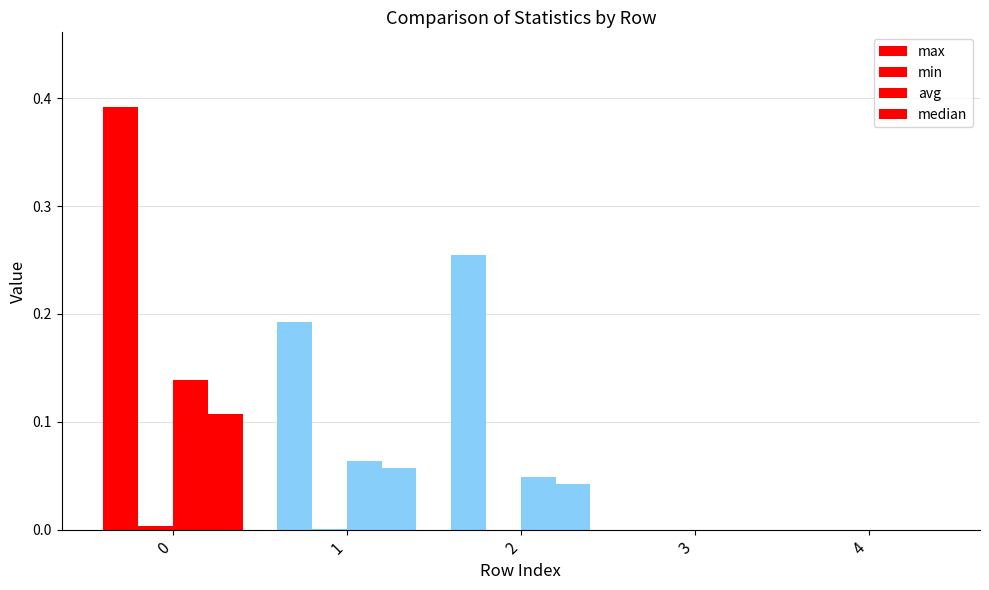

Which category has the lowest value across all series?

3